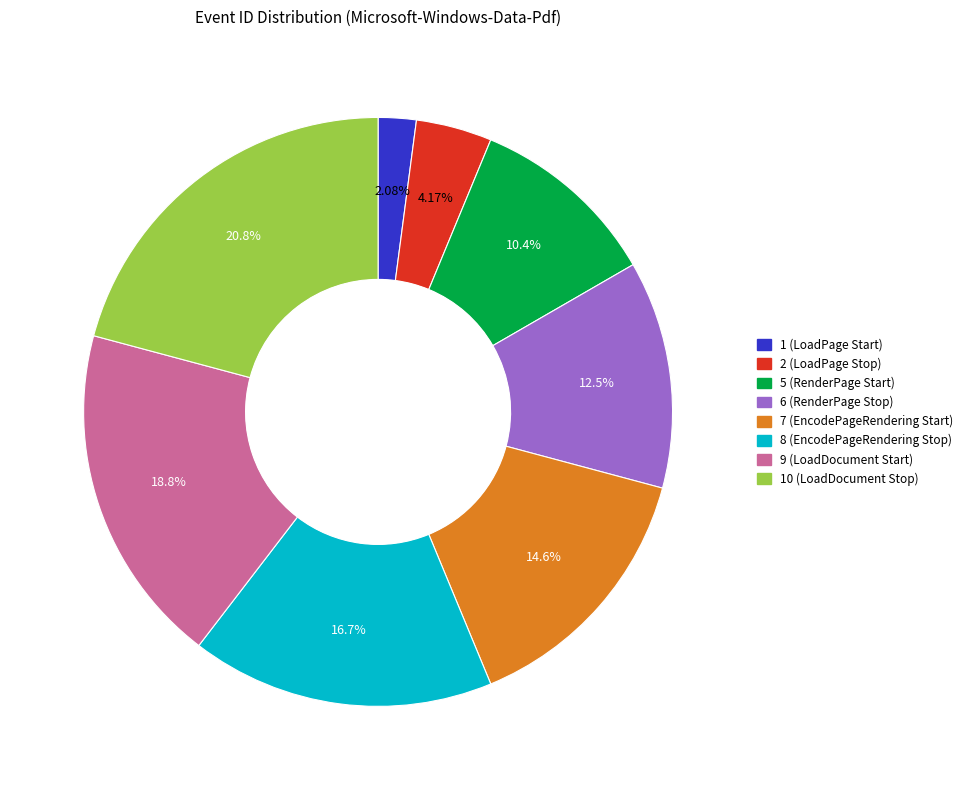

Combined, do 5 (RenderPage Start) and 10 (LoadDocument Stop) account for over 50%?

No